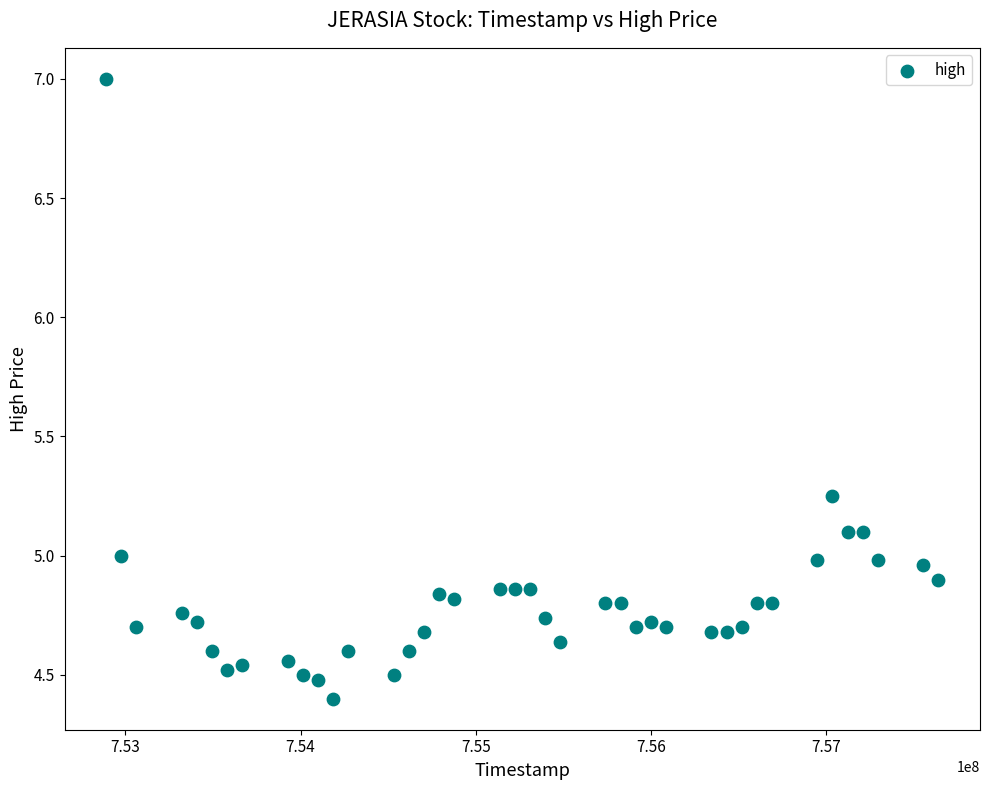

What is the range of X values (max minus min)?

4752000.0